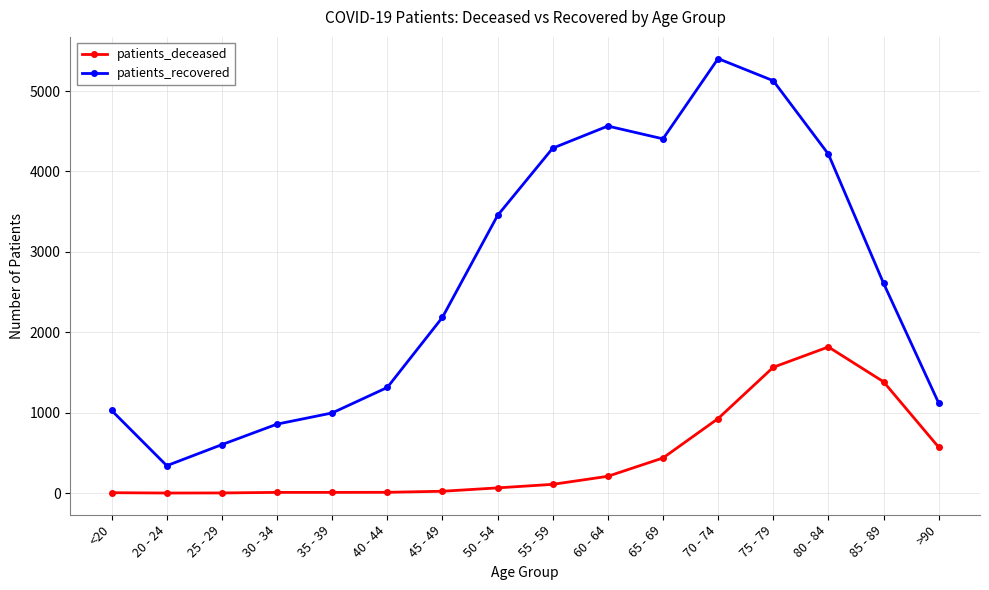

Which series changed the most between 55 - 59 and >90?

patients_recovered